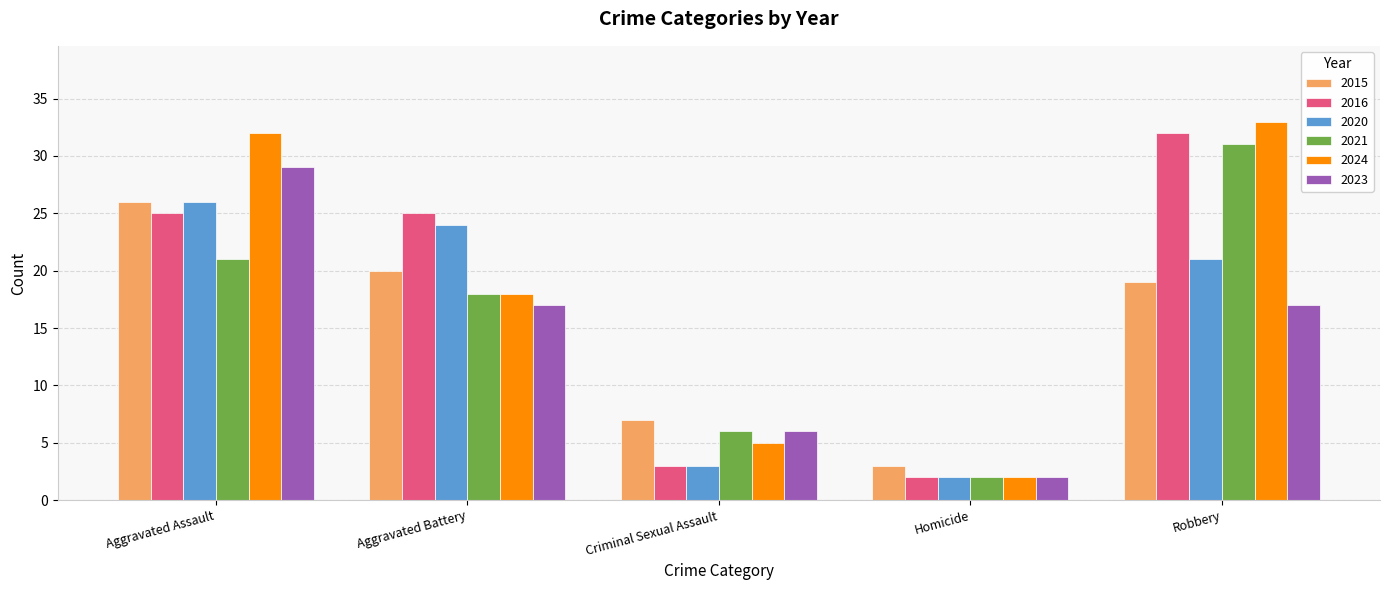

At which category is the sum across all series the highest?

Aggravated Assault